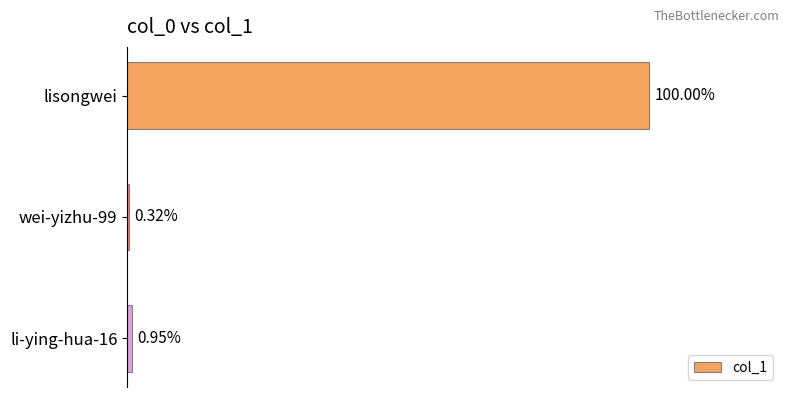

Are the bars horizontal?

Yes